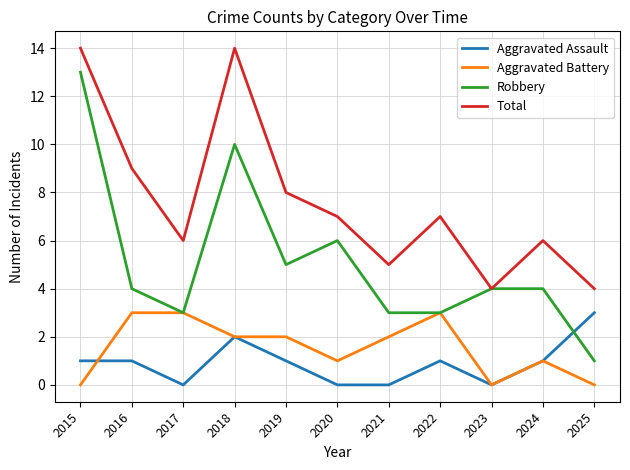

Reading left to right, extract all data points from this chart.

Aggravated Assault: 2015=1	2016=1	2017=0	2018=2	2019=1	2020=0	2021=0	2022=1	2023=0	2024=1	2025=3
Aggravated Battery: 2015=0	2016=3	2017=3	2018=2	2019=2	2020=1	2021=2	2022=3	2023=0	2024=1	2025=0
Robbery: 2015=13	2016=4	2017=3	2018=10	2019=5	2020=6	2021=3	2022=3	2023=4	2024=4	2025=1
Total: 2015=14	2016=9	2017=6	2018=14	2019=8	2020=7	2021=5	2022=7	2023=4	2024=6	2025=4